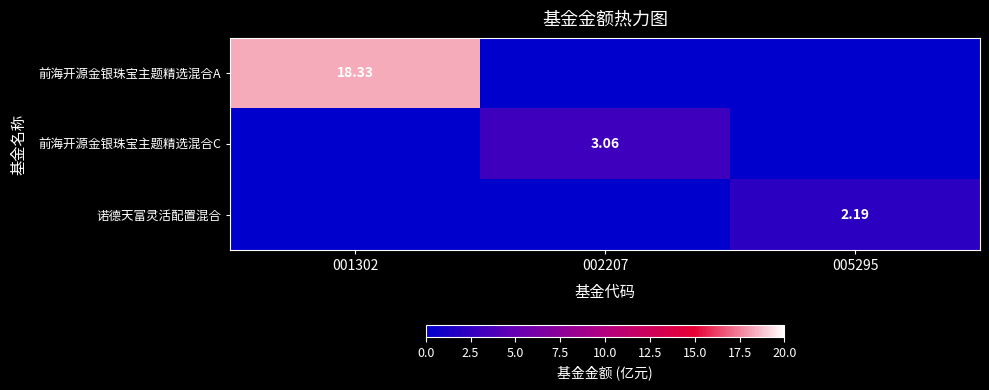

What is the average value of the 诺德天富灵活配置混合 series?

0.7